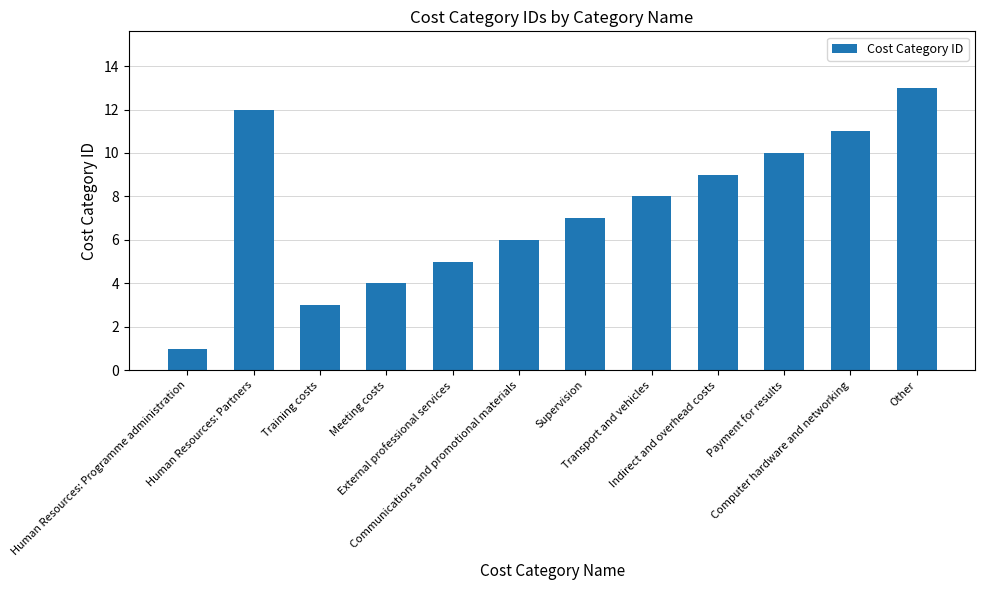

What is the change in value from Human Resources: Partners to Meeting costs?

-8